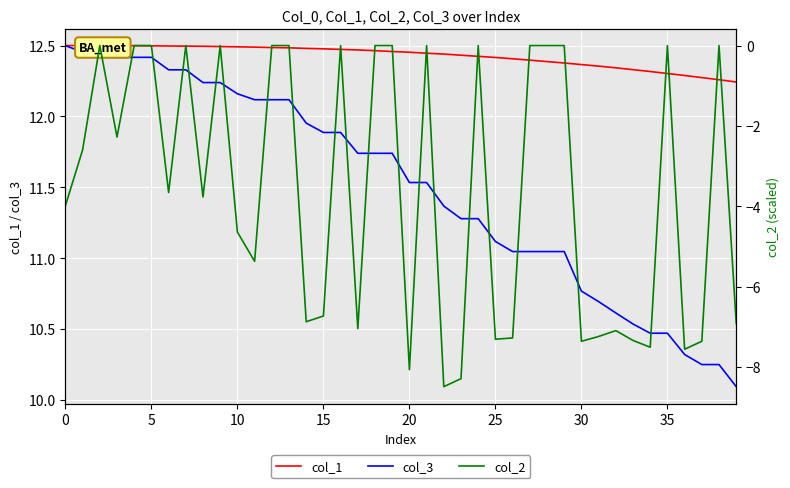

What is the difference between the maximum and second lowest values in the col_2 series?

8.3